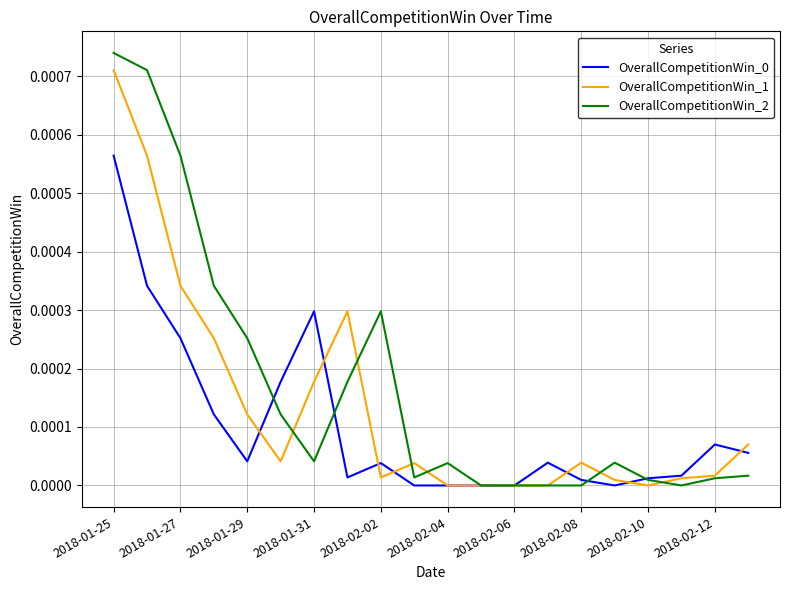

Is this an area chart (filled region under the line)?

No